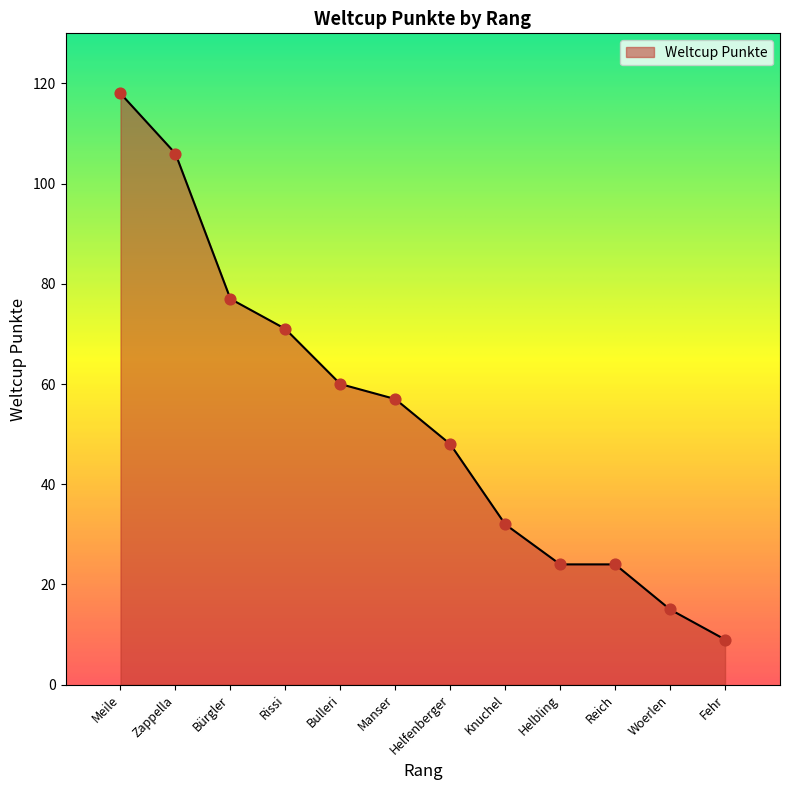

Between Bürgler and Manser, which is larger?

Bürgler